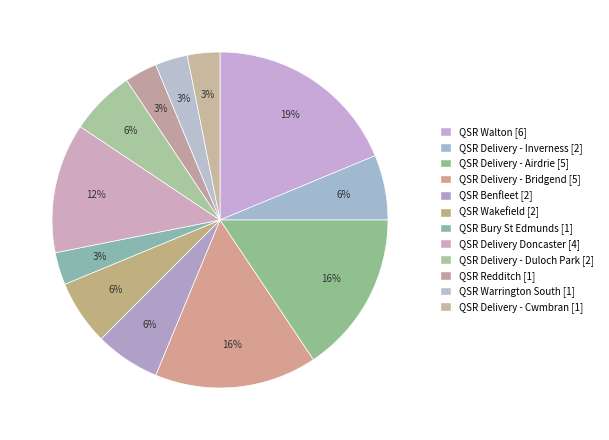

Count the number of slices in the pie.

12